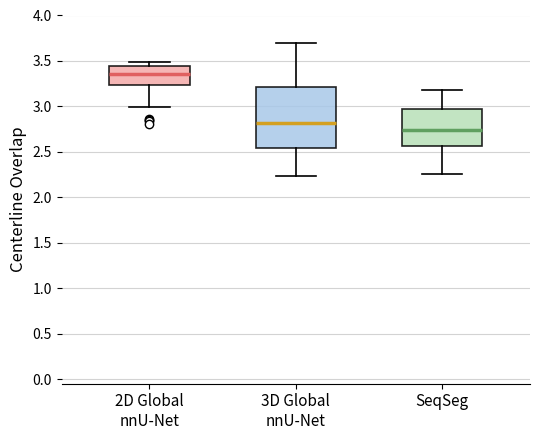

Which box's median line is the lowest?

SeqSeg